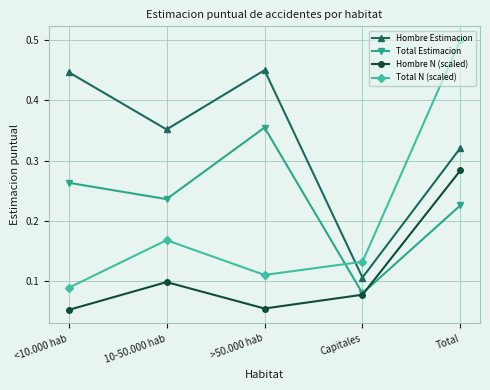

Count the number of categories in the chart.

5